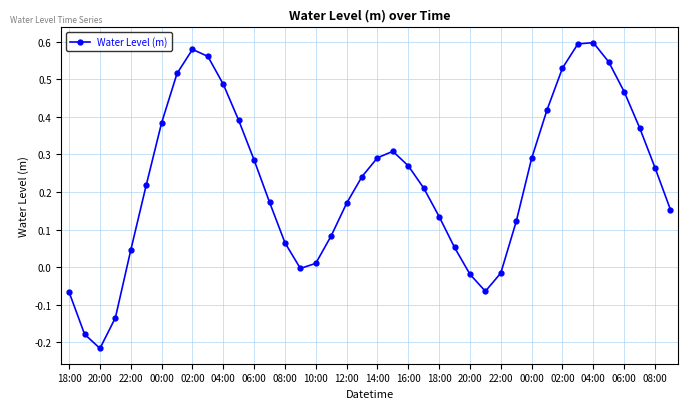

What is the sum of all values?

9.1